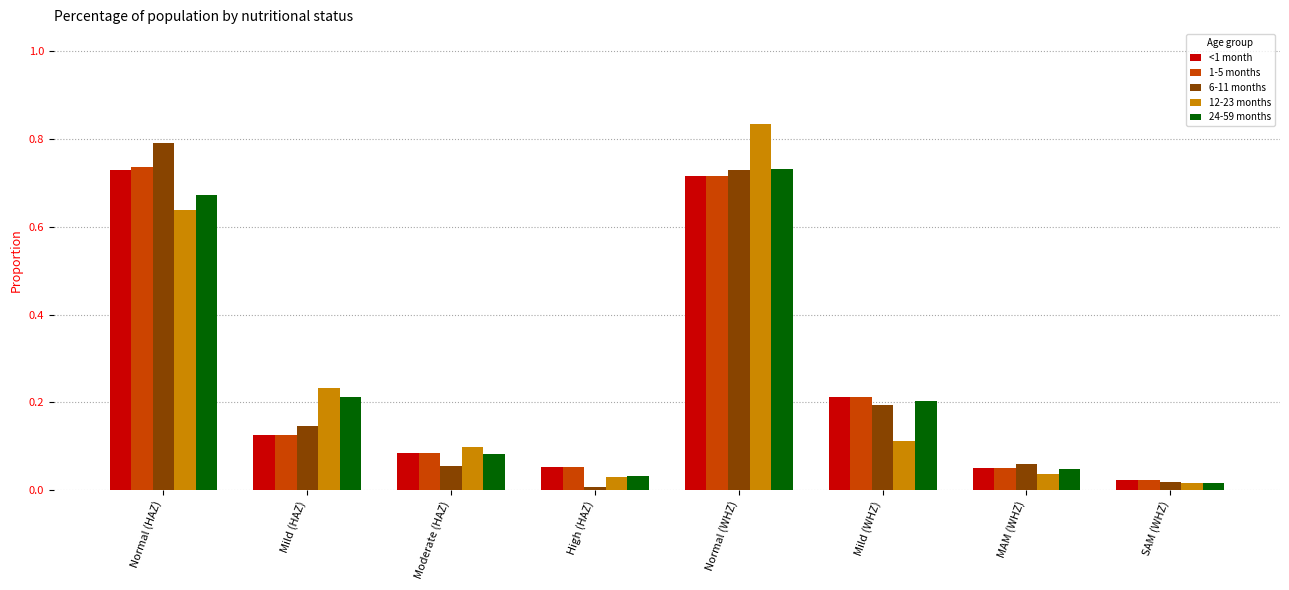

The value of 12-23 months at Normal (WHZ) is 1.4. True or false?

False